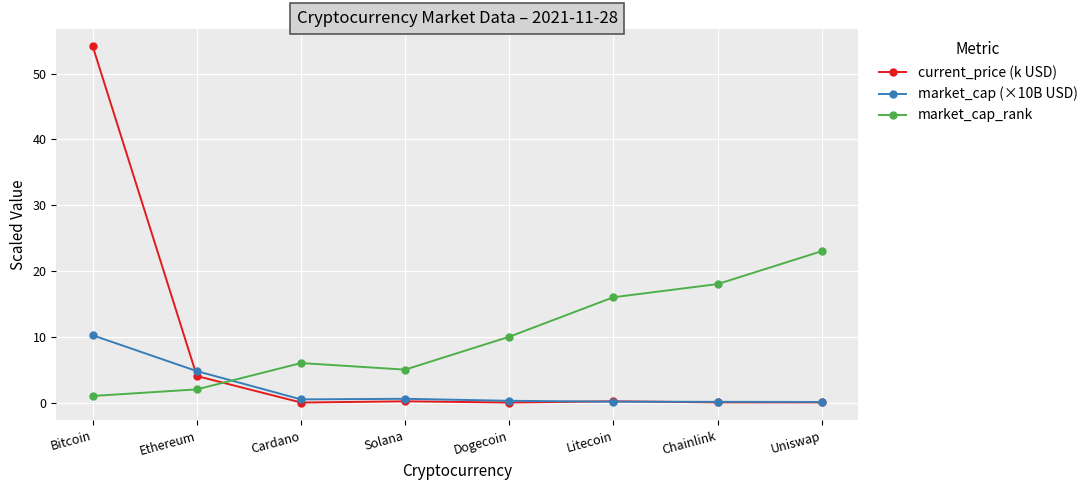

How many times do market_cap_rank and current_price (k USD) cross each other?

1